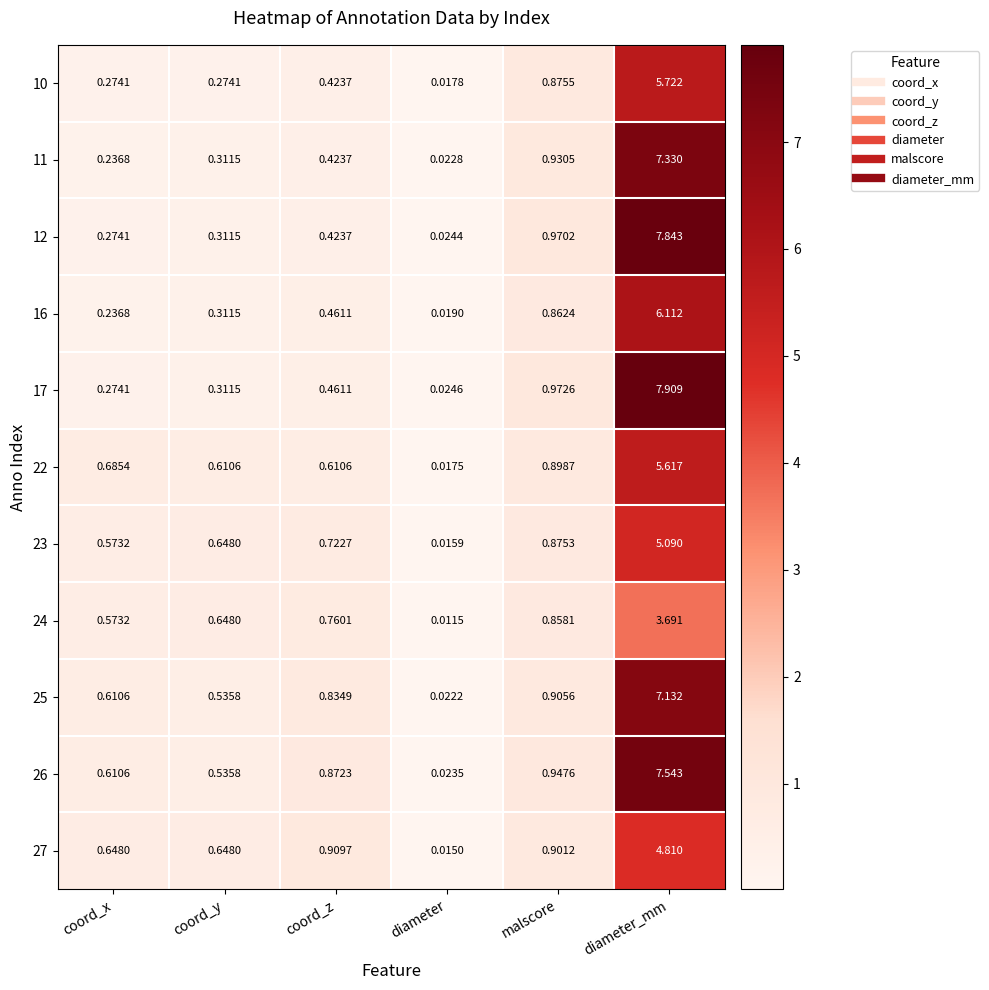

Which category has the lowest value in the 11 series?

diameter